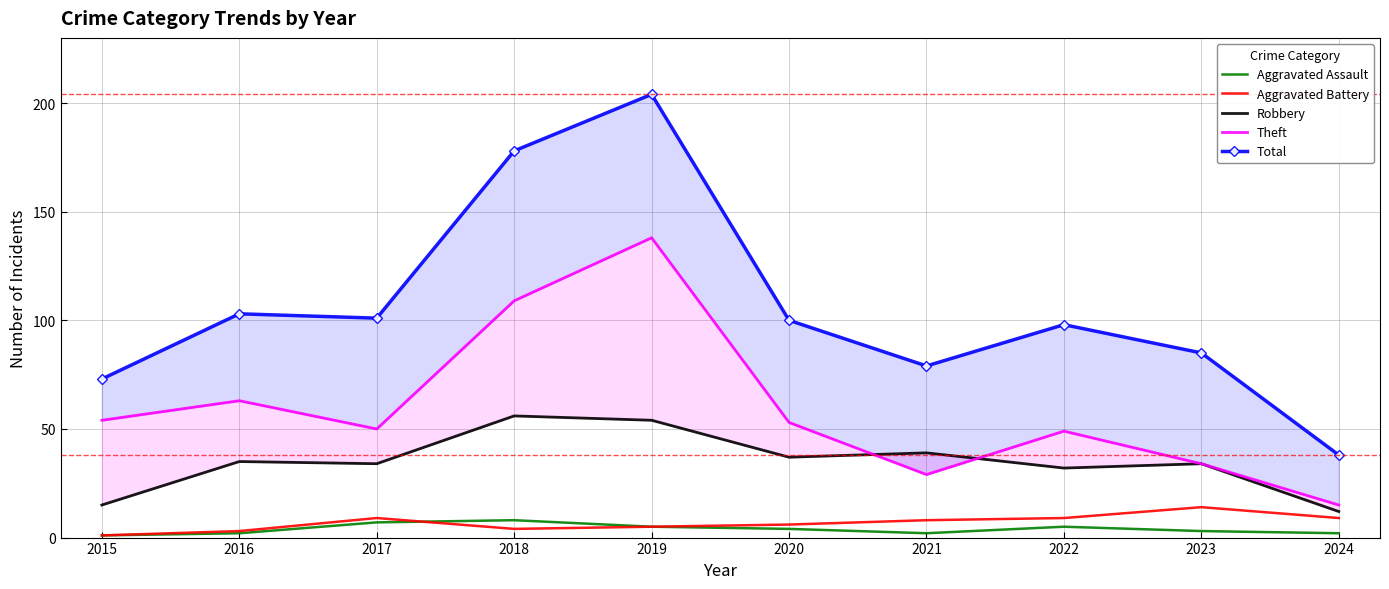

True or false: Total has more than 2 points higher than both neighbors.

True